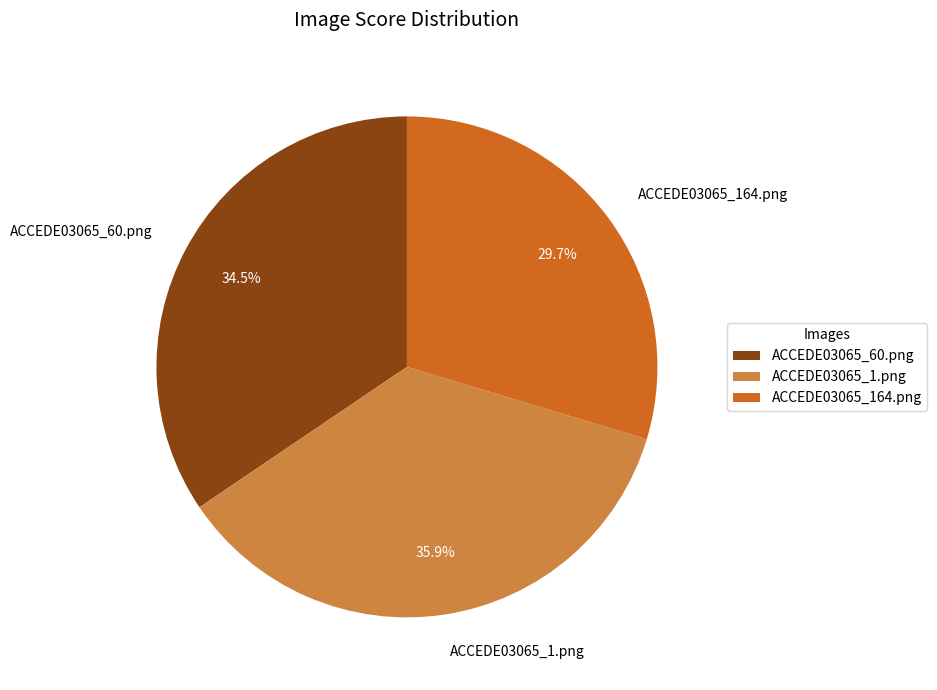

Which has a higher value, ACCEDE03065_164.png or ACCEDE03065_60.png?

ACCEDE03065_60.png